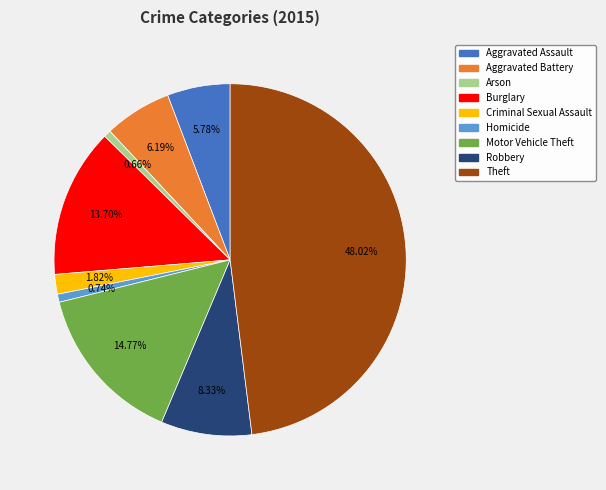

Which slice is the largest?

Theft